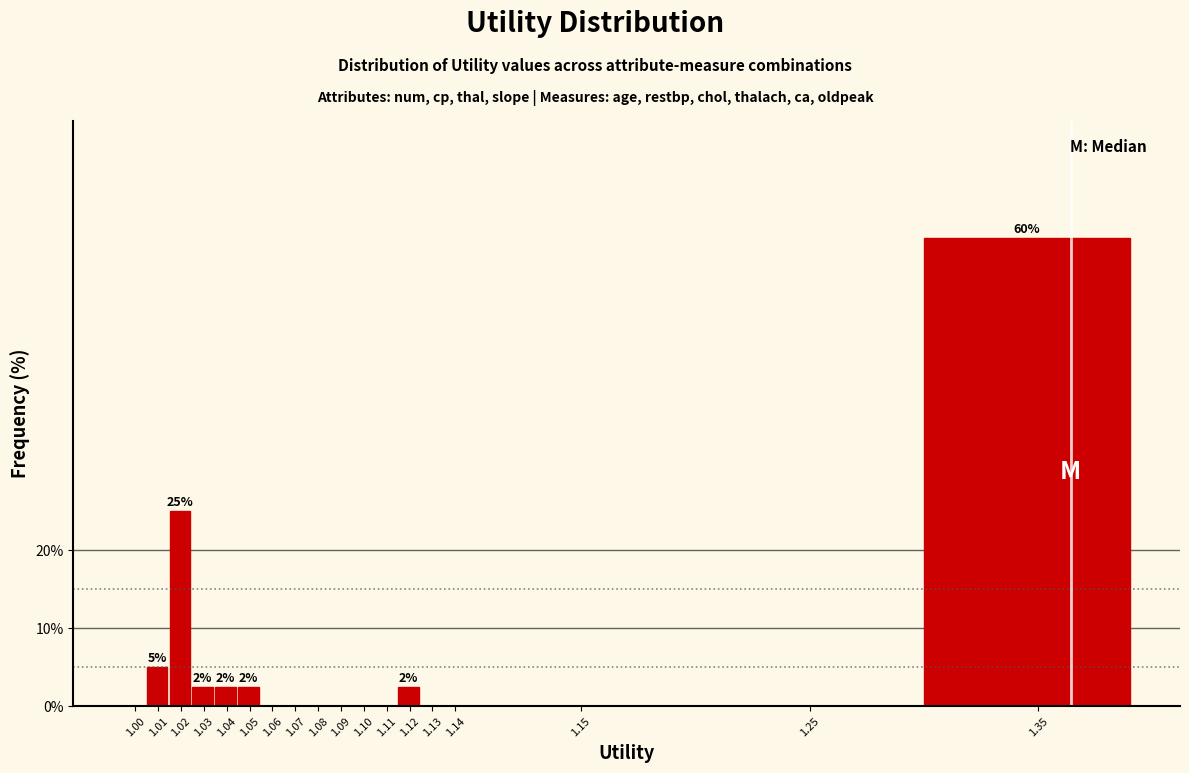

Reading left to right, list all the values displayed in this chart.

1.00=0.0	1.01=5.0	1.02=25.0	1.03=2.5	1.04=2.5	1.05=2.5	1.06=0.0	1.07=0.0	1.08=0.0	1.09=0.0	1.10=0.0	1.11=0.0	1.12=2.5	1.13=0.0	1.14=0.0	1.15=0.0	1.25=0.0	1.35=60.0